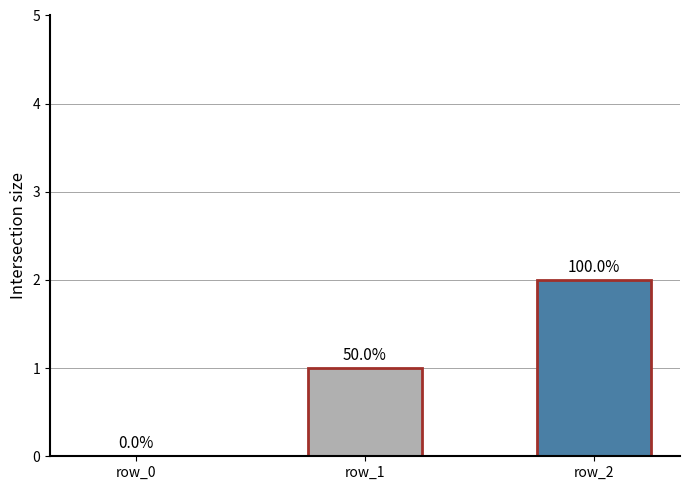

Which has a higher value, row_2 or row_1?

row_2